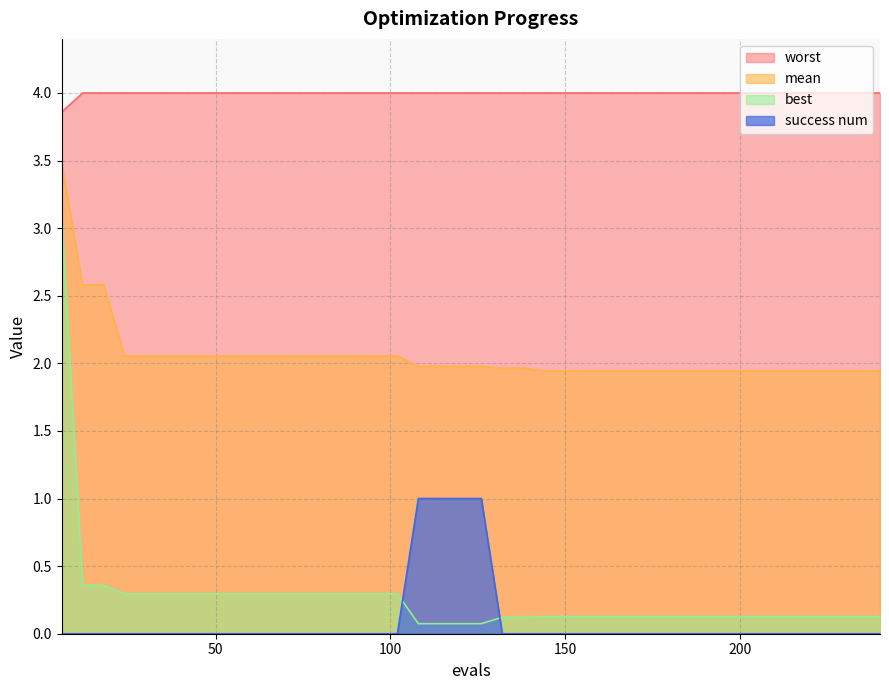

What is the spread (max minus min) of values at 60?

4.0